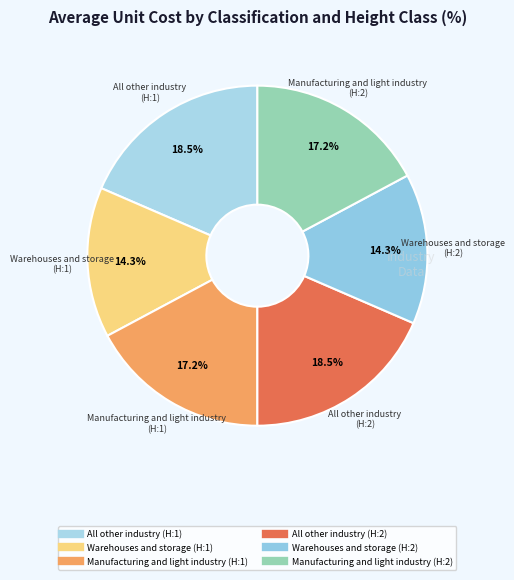

Approximately how many times larger is the value at Warehouses and storage (H:2) compared to Warehouses and storage (H:1)?

1.0